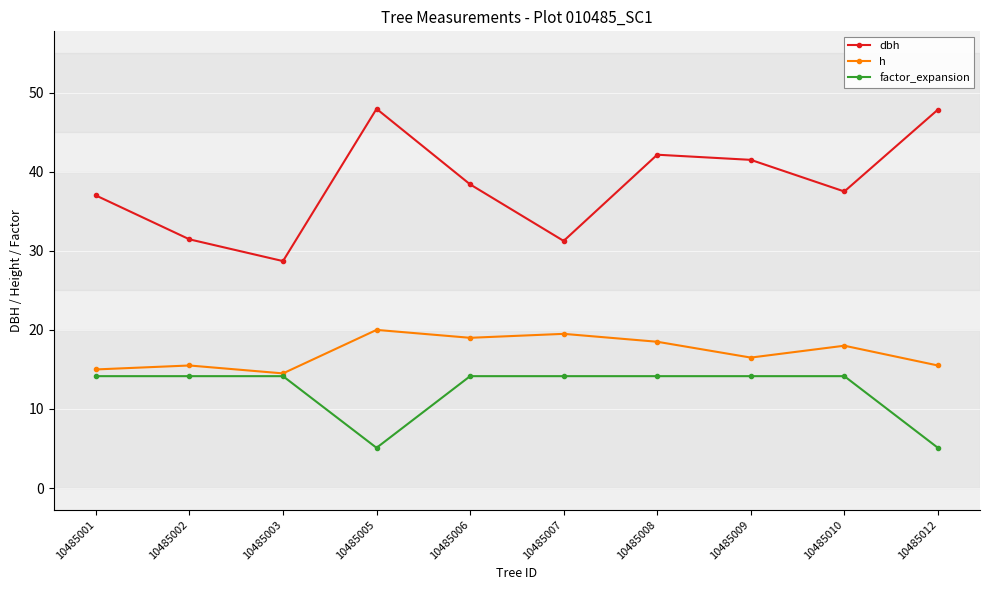

Rank the series by their average value, from highest to lowest.

dbh, h, factor_expansion